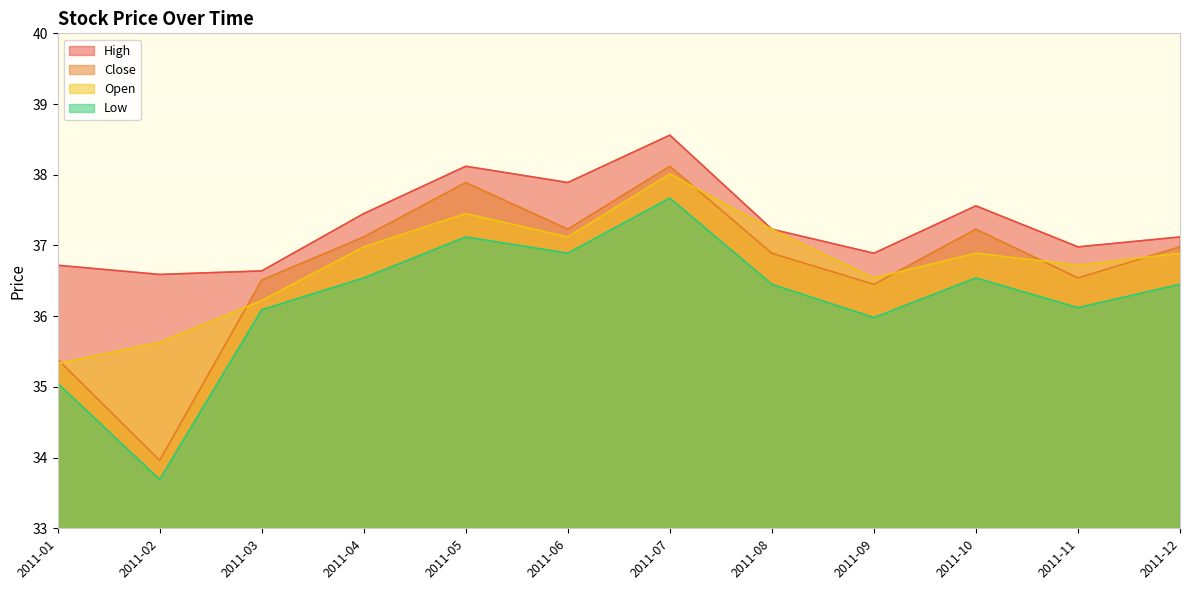

What is the lowest value of the Open series?

35.3